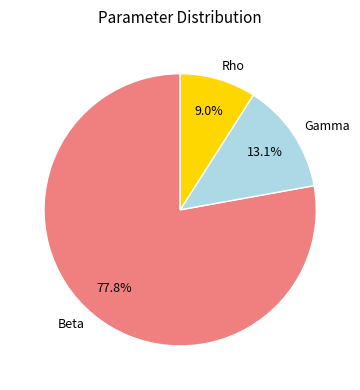

What percentage is the Rho slice, to the nearest percent?

9%